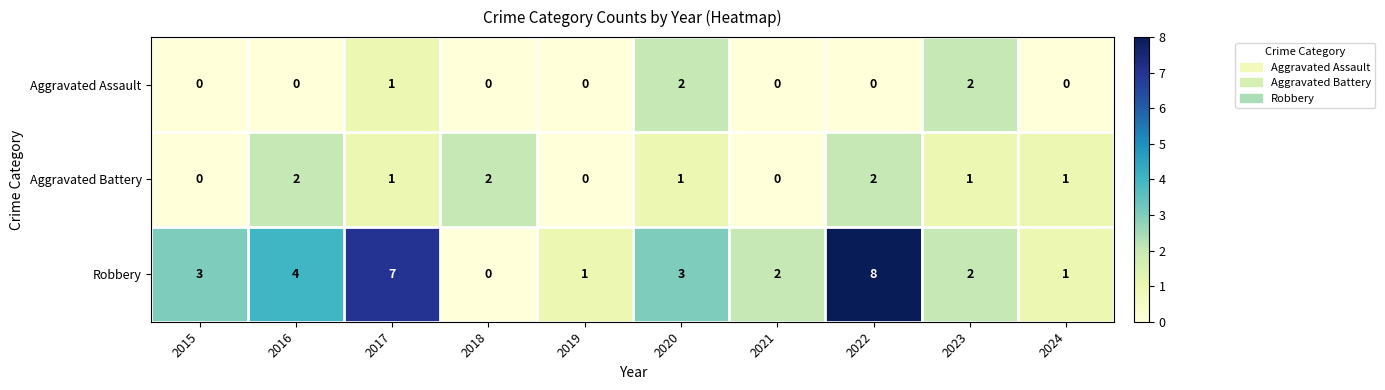

What is the difference between the second highest and second lowest values in the Robbery series?

6